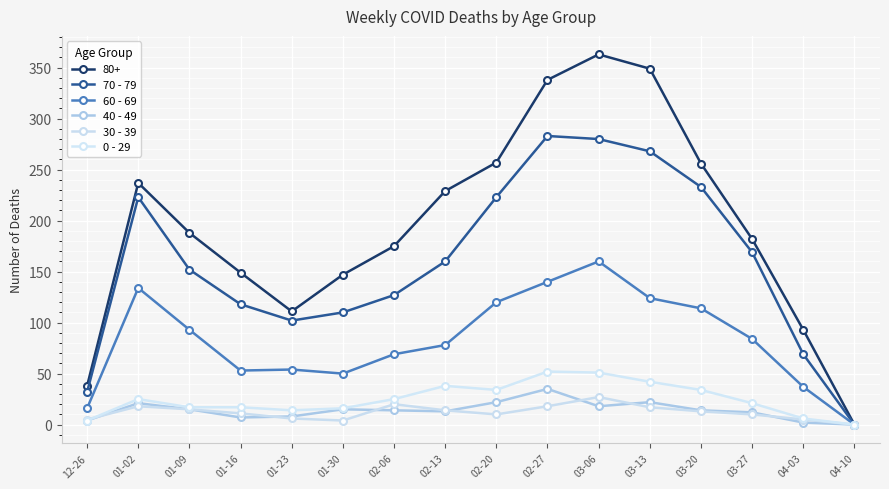

What is the greatest value displayed?

363